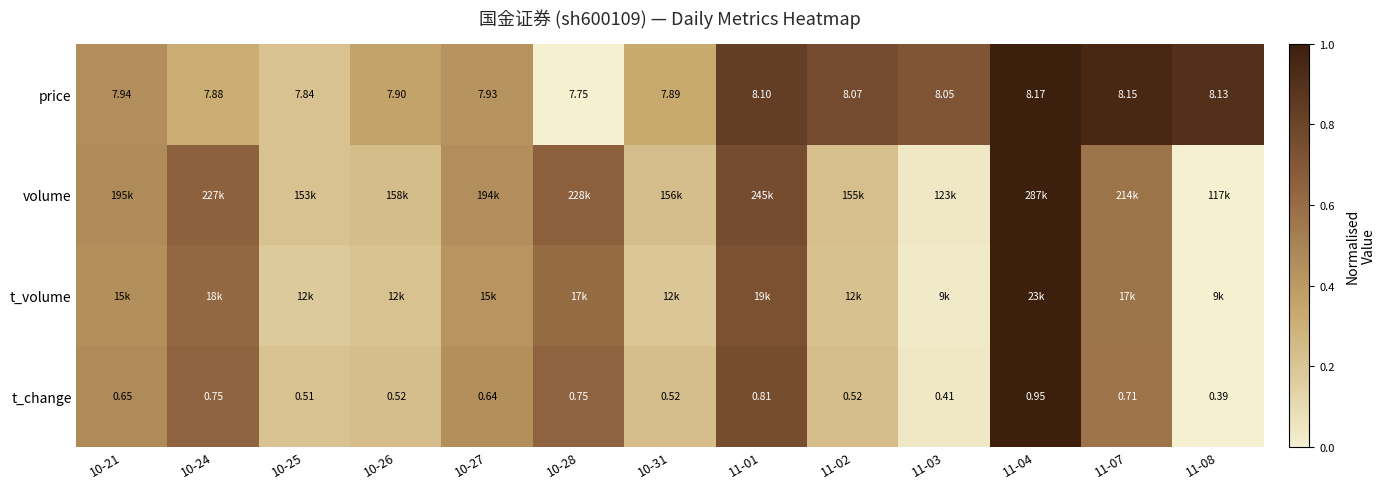

At which label does price reach its minimum?

10-28